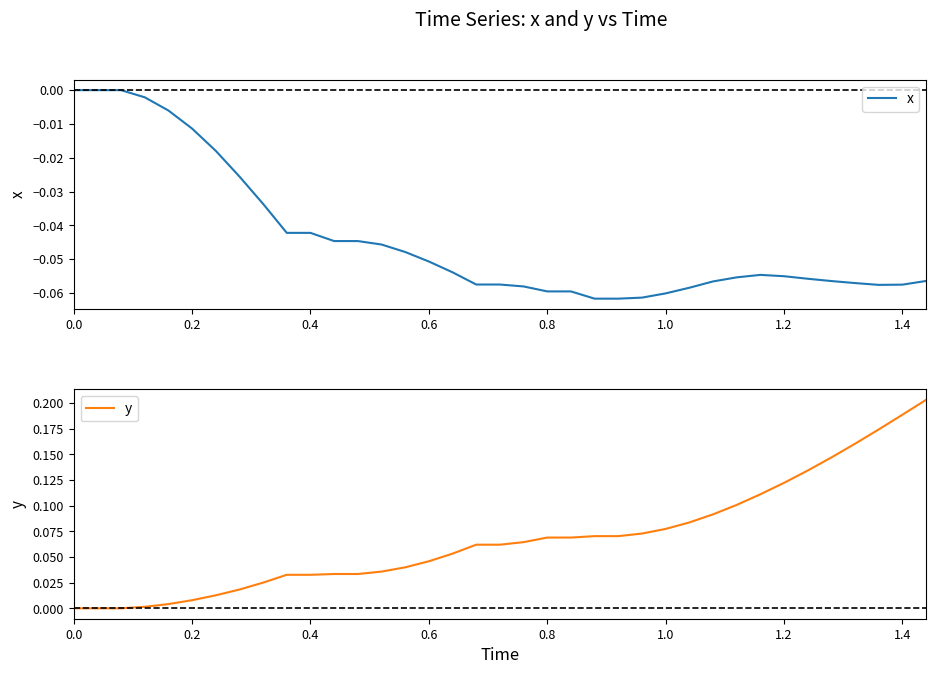

What is the greatest value displayed?

0.2